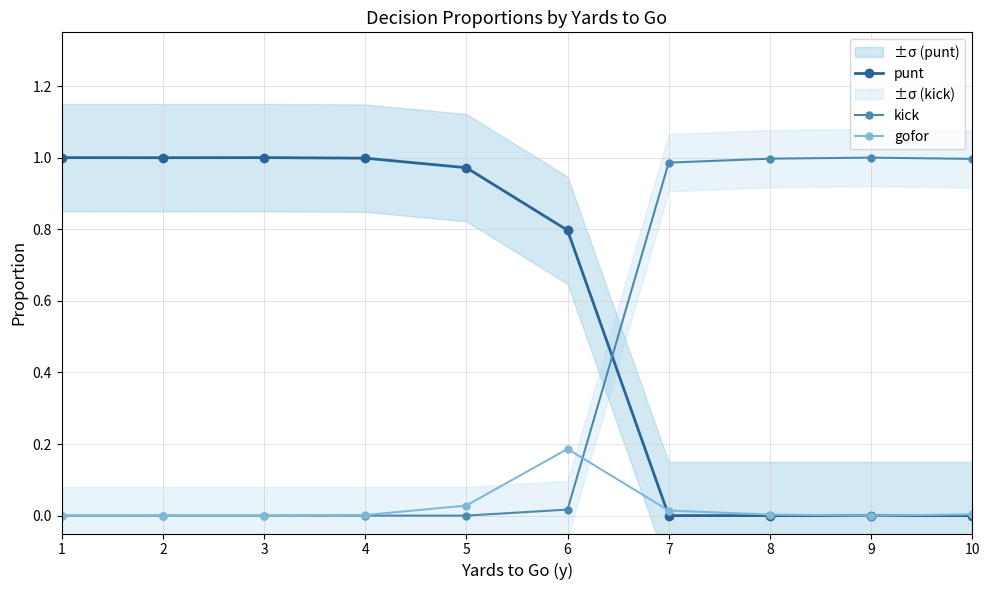

What is the value of the punt point at the 1st from the left?

1.0